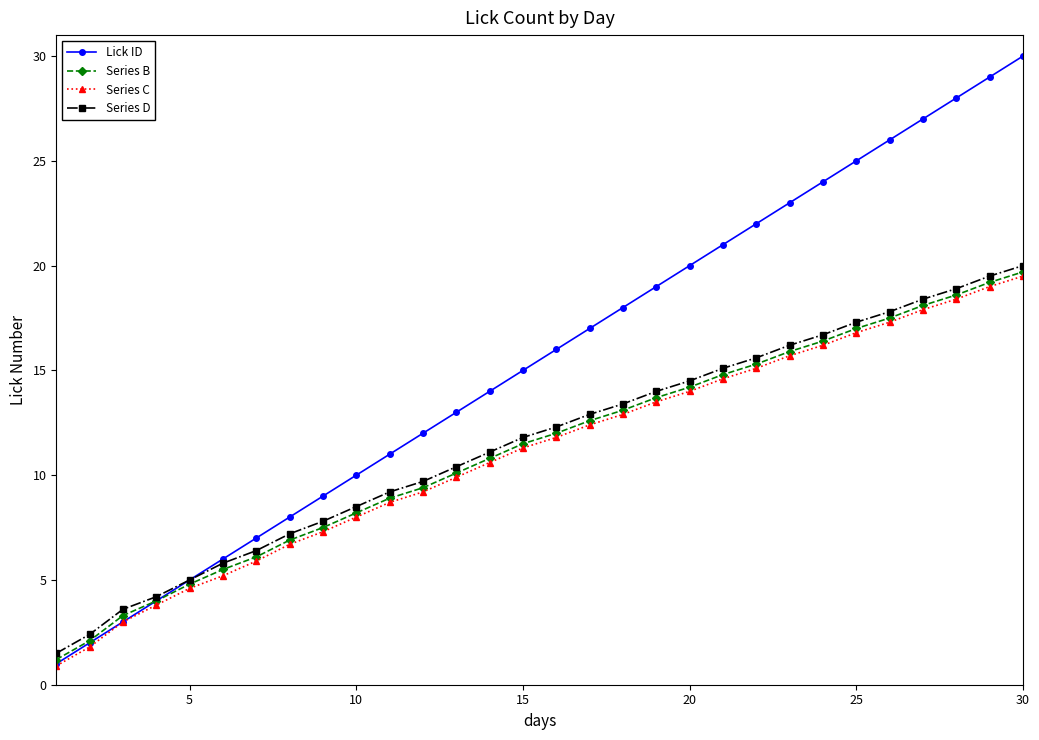

At how many categories does at least one series exceed 2?

29